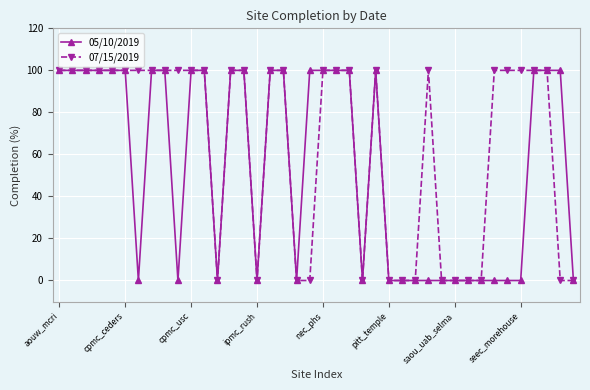

Which series has the largest total across all categories?

07/15/2019